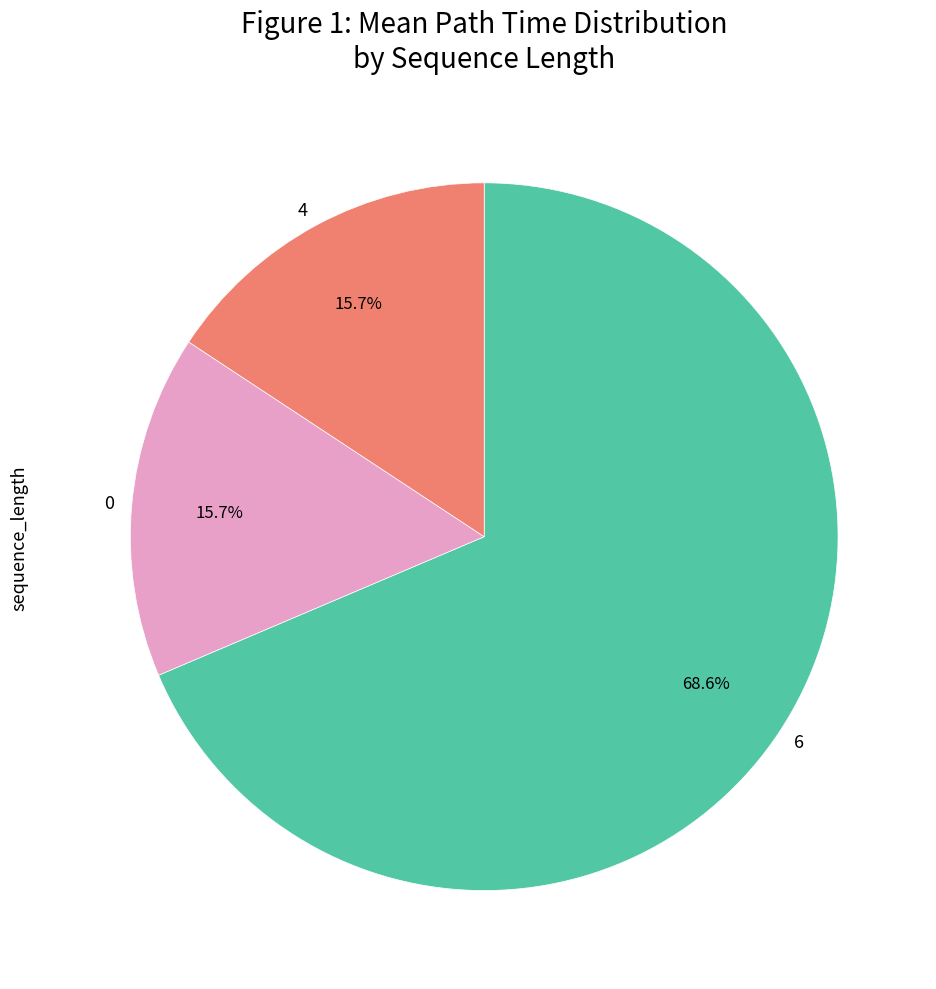

How many segments does this pie chart have?

3